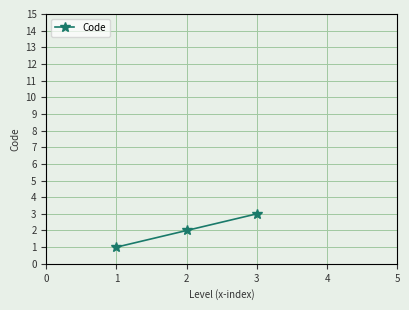

Rank the categories by value from highest to lowest.

3, 2, 1